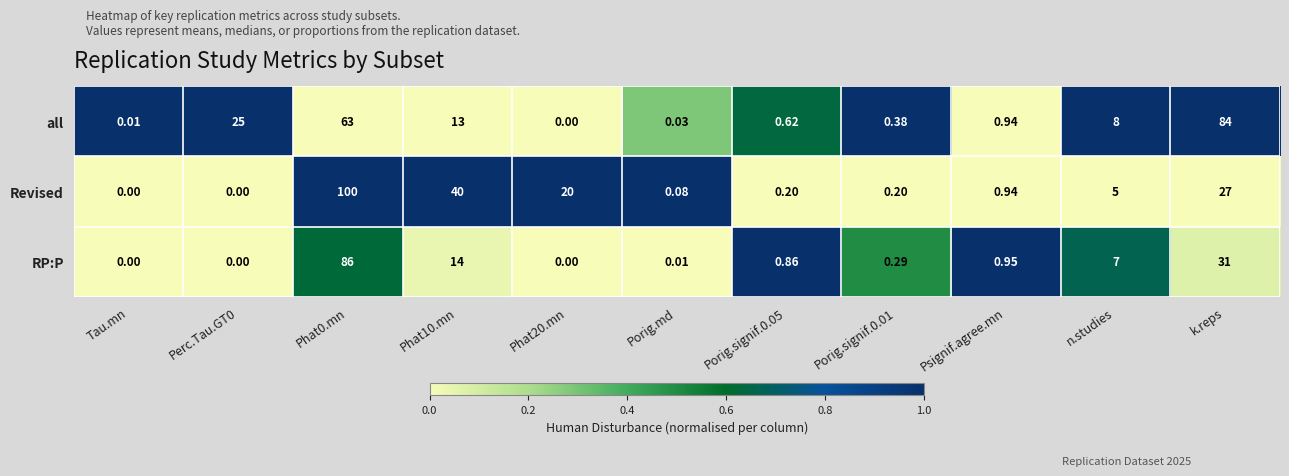

What is the maximum value shown in the chart?

100.0